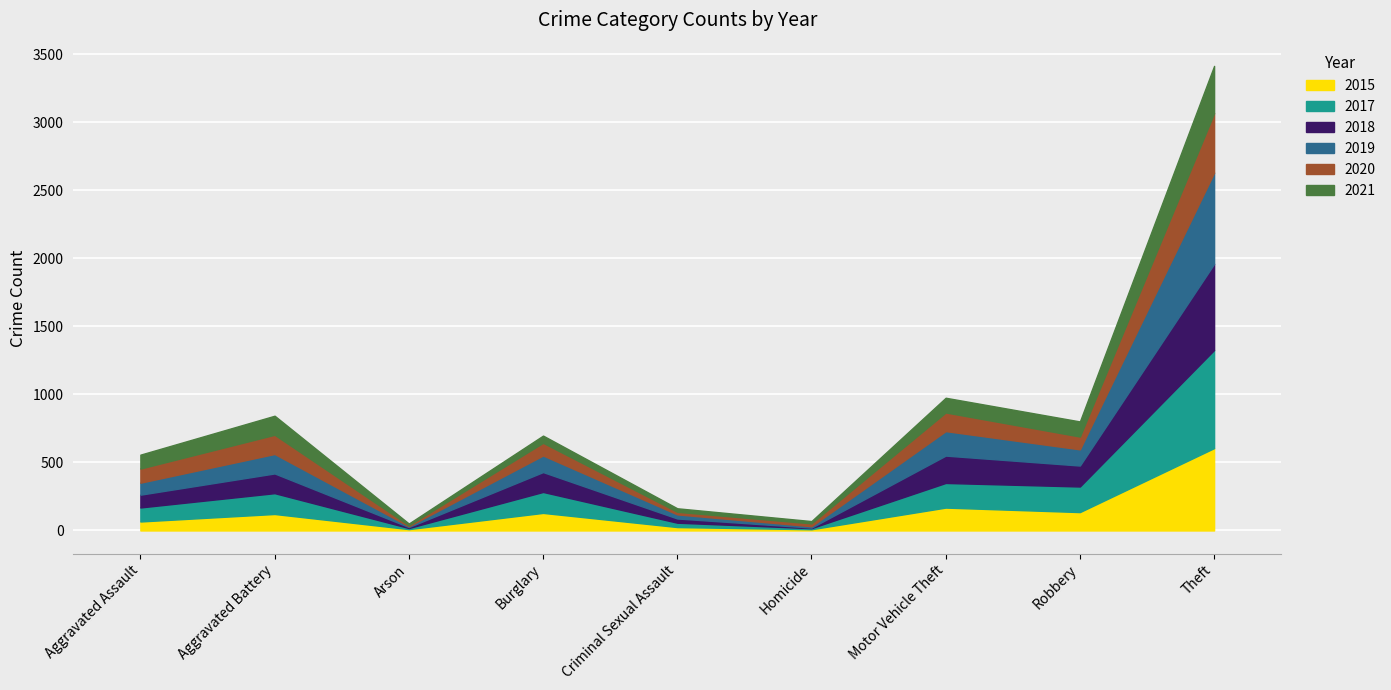

What value does the 2017 series have at Aggravated Assault, to the nearest 100?

100